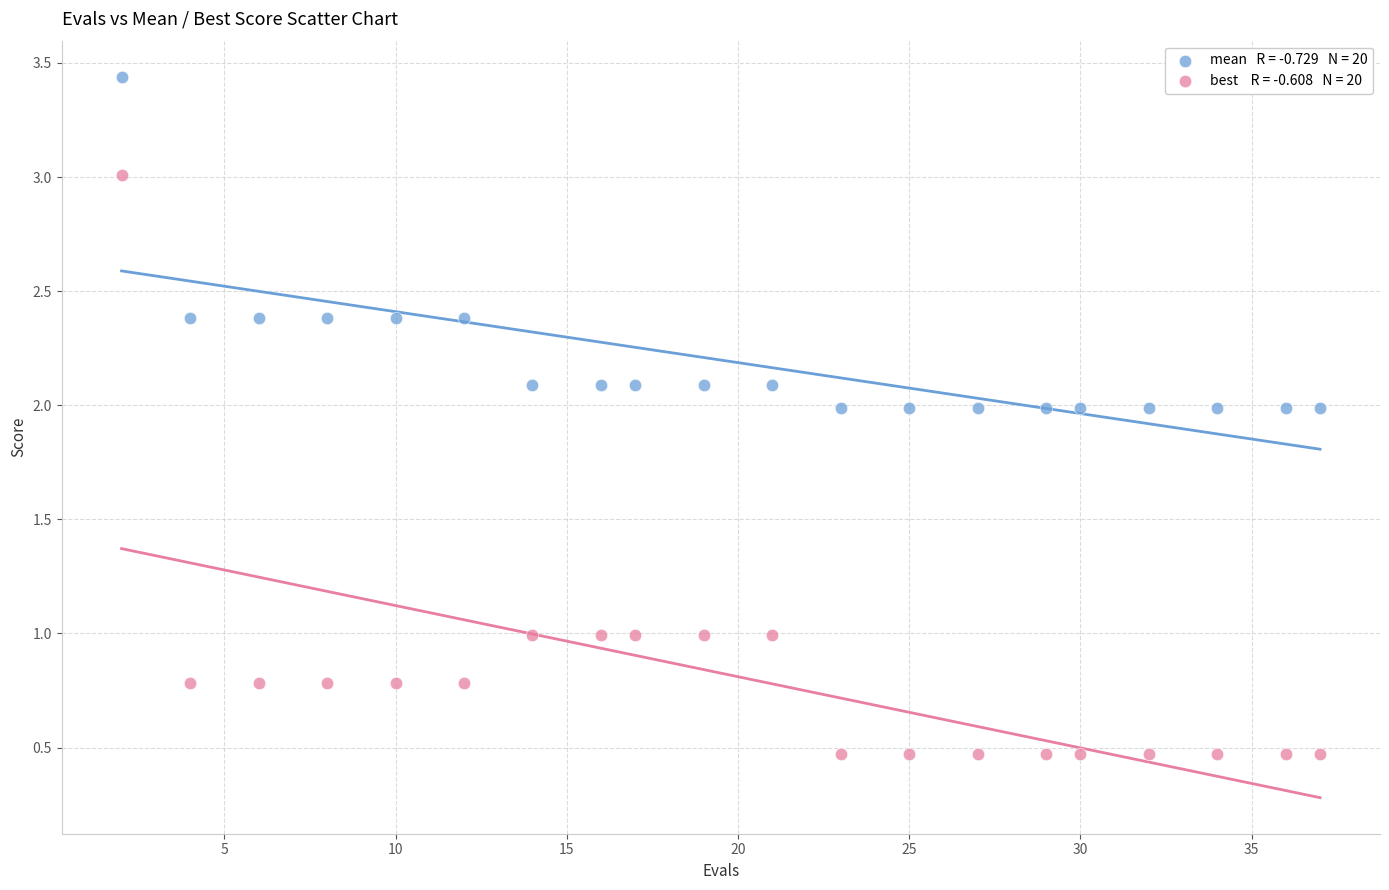

Across all data points, what is the range of Y values (max minus min)?

3.0